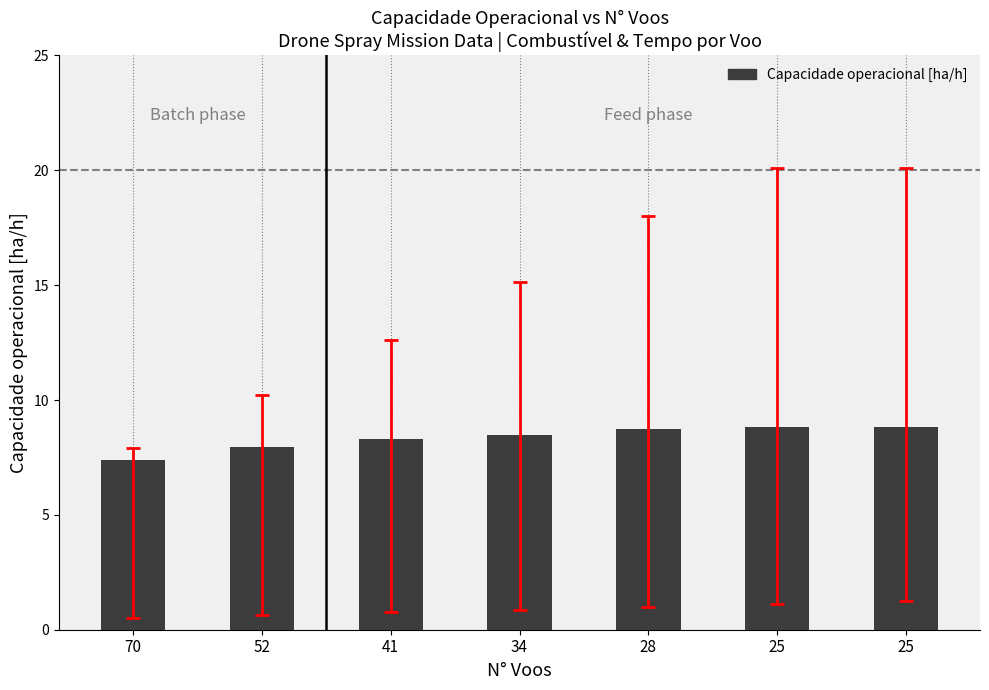

What is the average value?

8.4